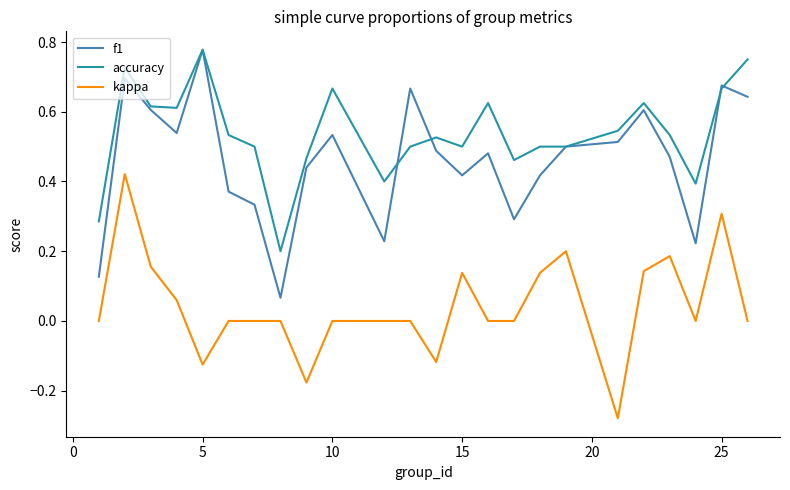

Which series has the largest total across all categories?

accuracy